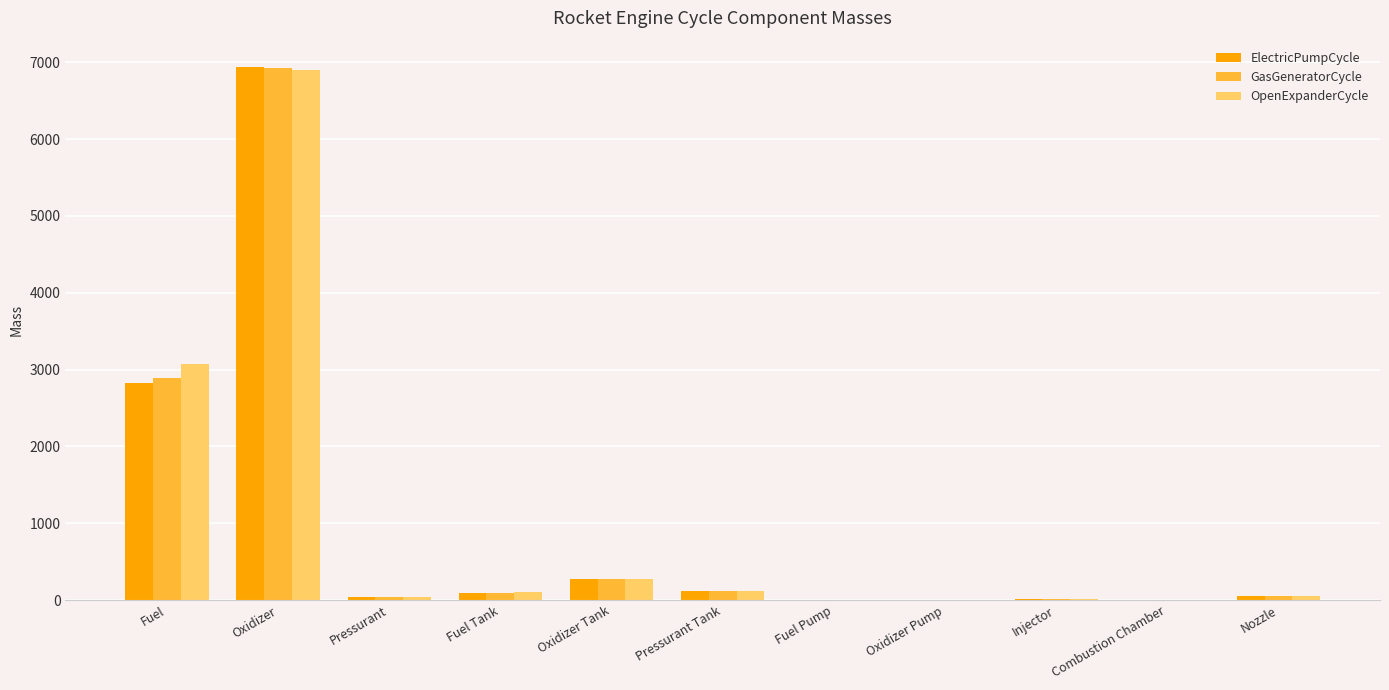

At which category is the sum across all series the highest?

Oxidizer